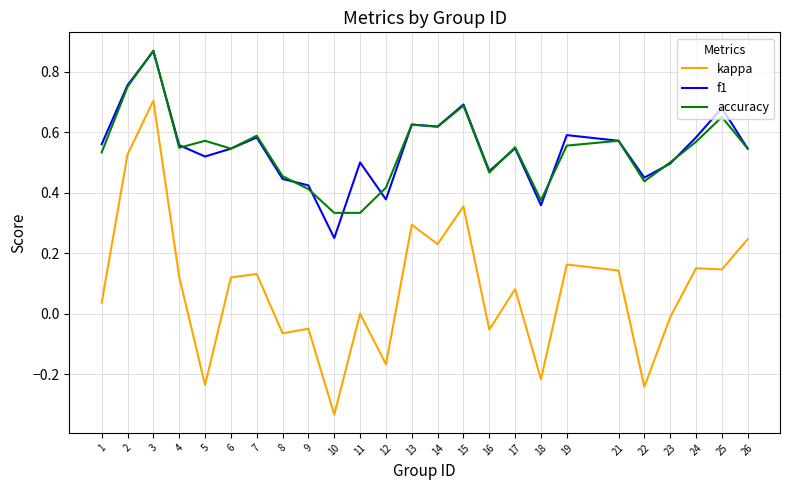

Which series changed the most between 17 and 26?

kappa